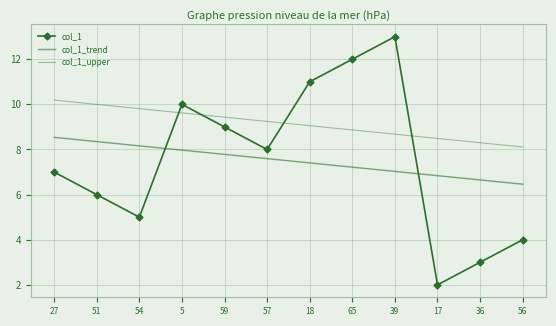

What is the label of the 4th point from the left?

5